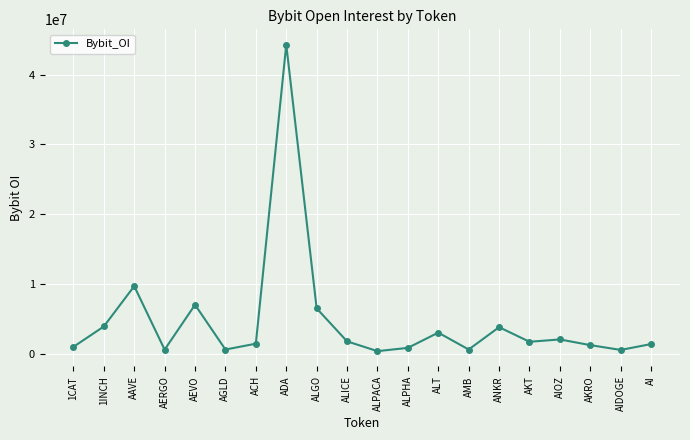

The value at AAVE is 9666634. True or false?

True